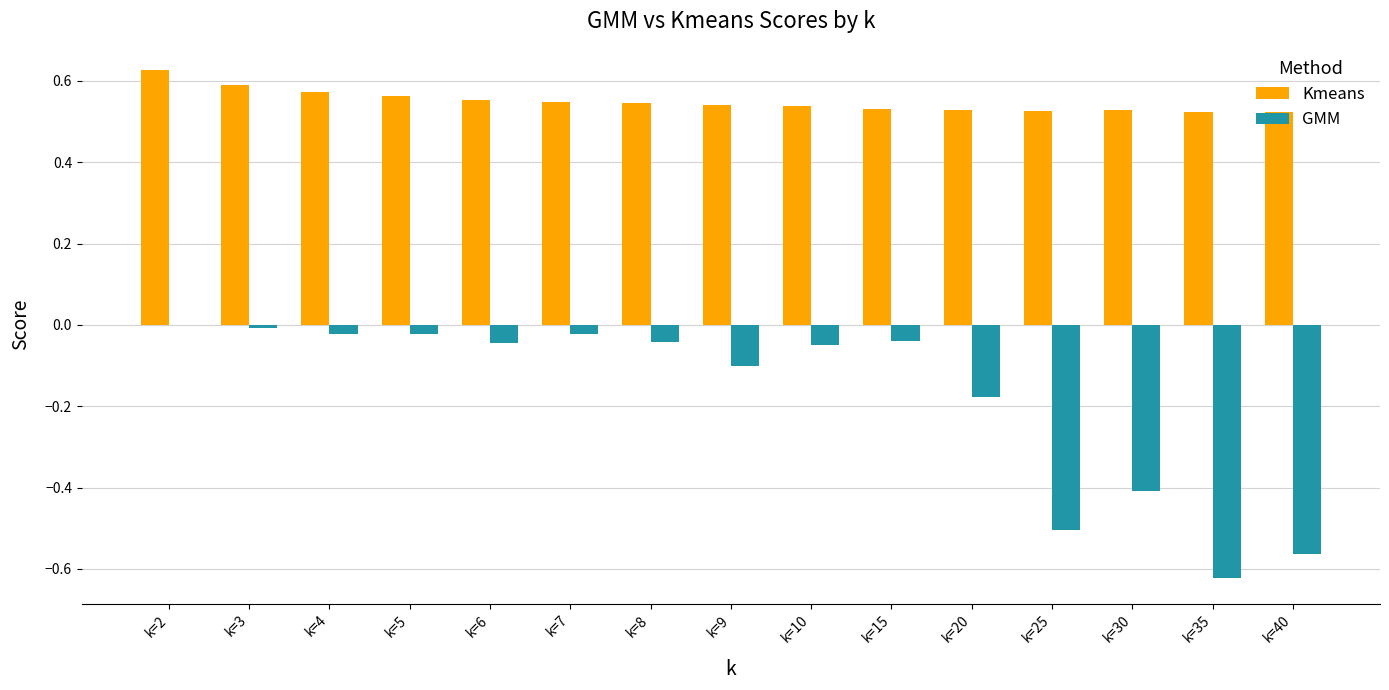

The GMM series shows -0.2 at k=40. True or false?

False